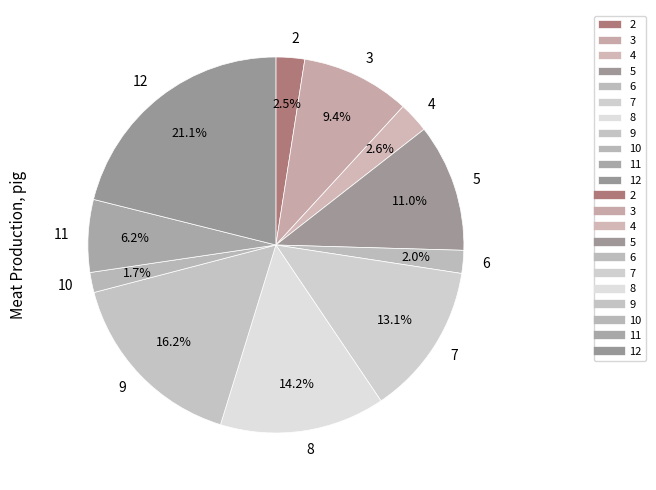

What percentage is the 8 slice, to the nearest percent?

14%